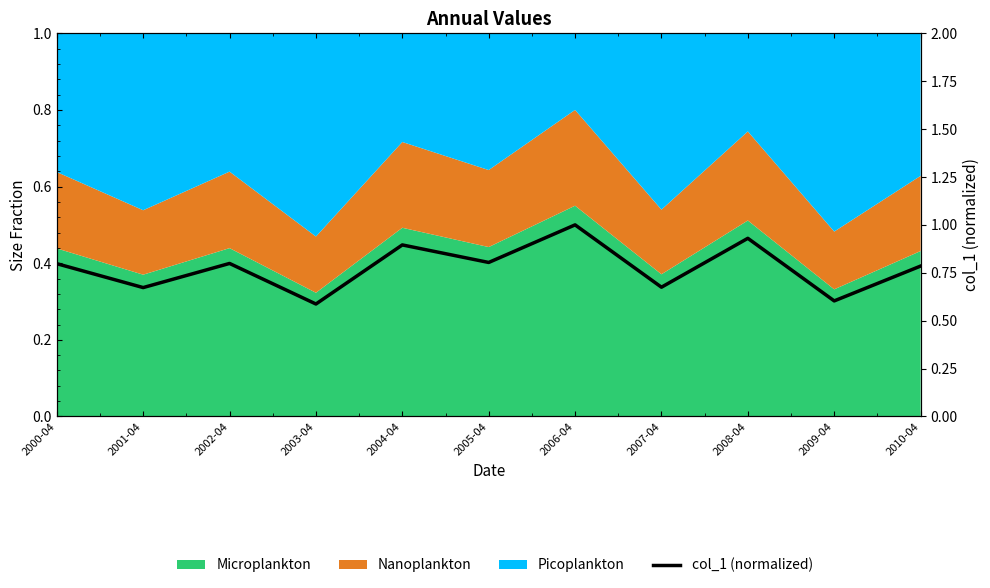

Reading left to right, extract all data points from this chart.

0.8	0.7	0.8	0.6	0.9	0.8	1.0	0.7	0.9	0.6	0.8